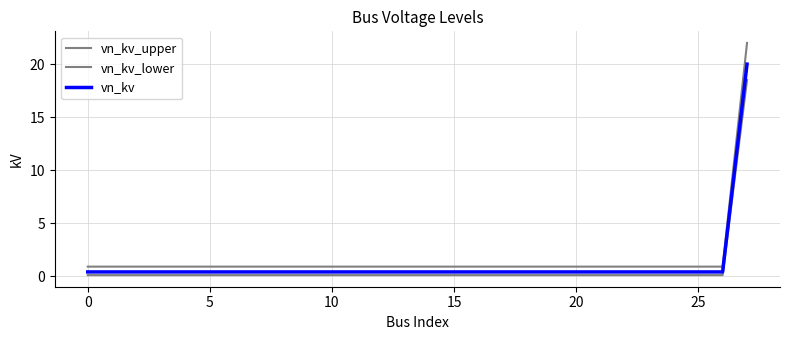

Which label corresponds to the largest value in the chart?

27